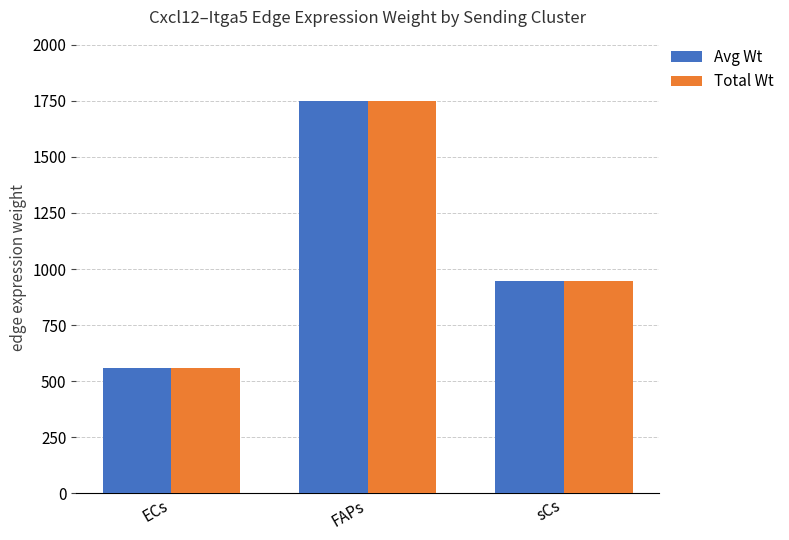

At which category does the chart reach its peak across all series?

FAPs